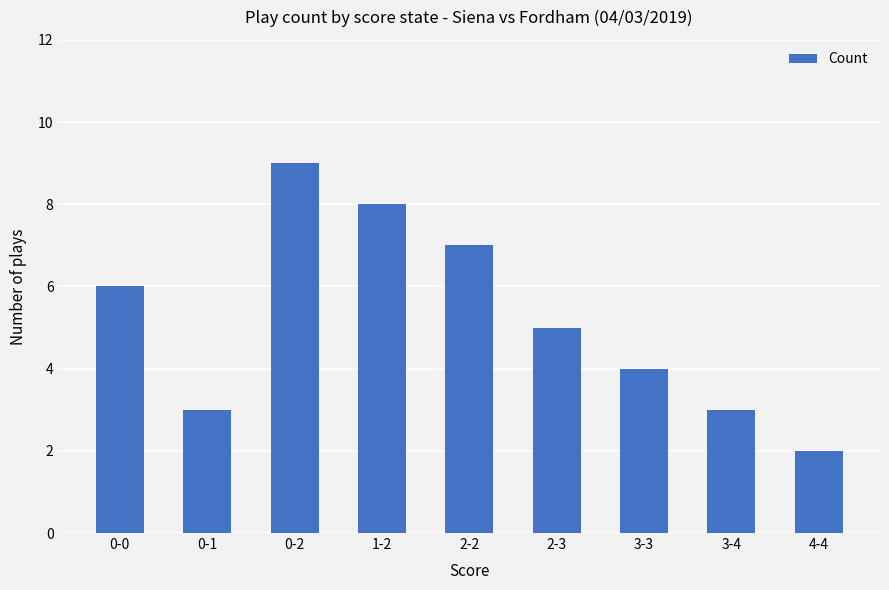

At which category does the chart reach its peak across all series?

0-2